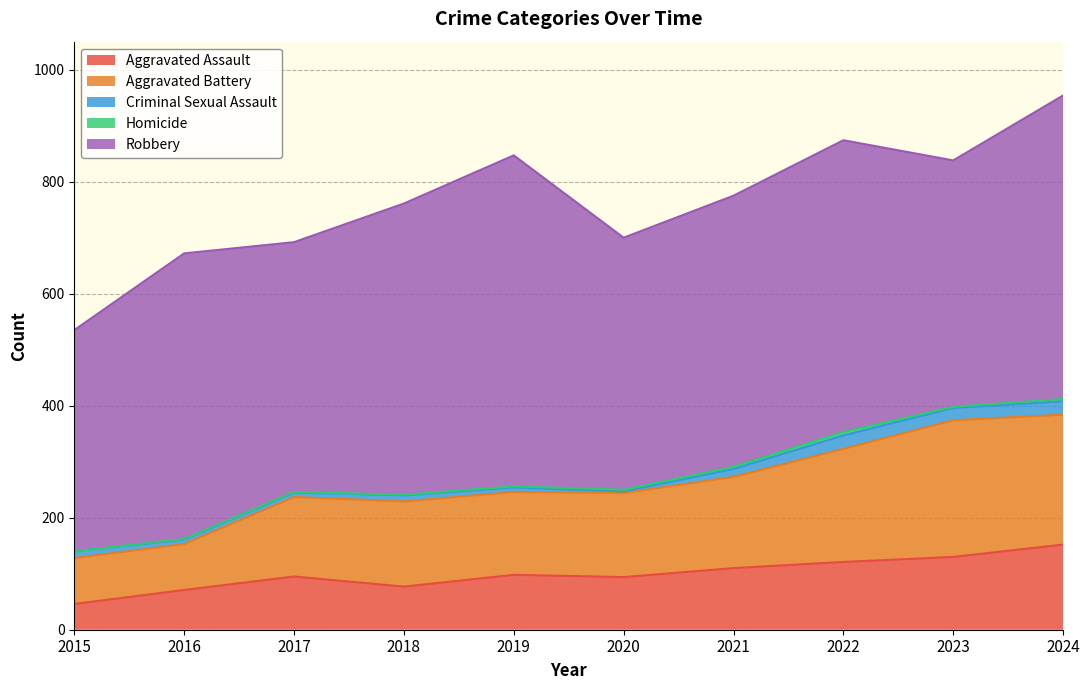

How many series are shown in this chart?

5